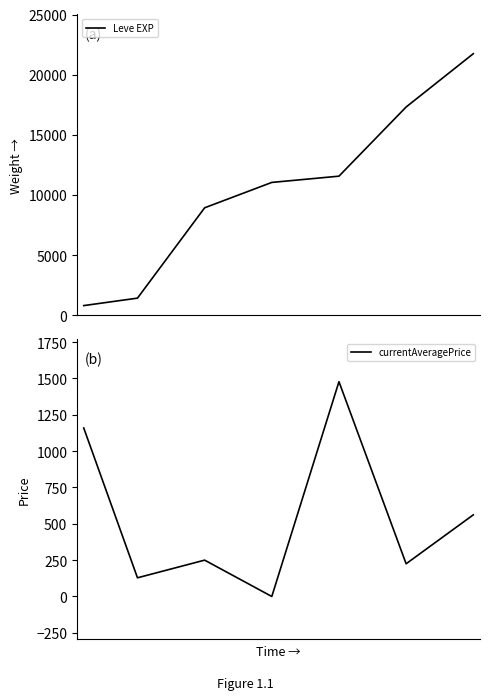

Reading left to right, transcribe all the data shown in this chart.

Leve EXP: 800.0	1420.0	8930.0	11040.0	11560.0	17310.0	21740.0
currentAveragePrice: 1158.8	128.5	250.0	0.0	1477.5	225.0	561.5